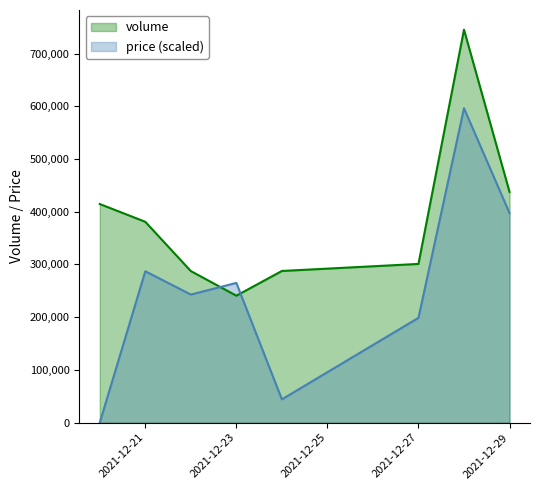

Where is volume nearest to the value 493066?

2021-12-29